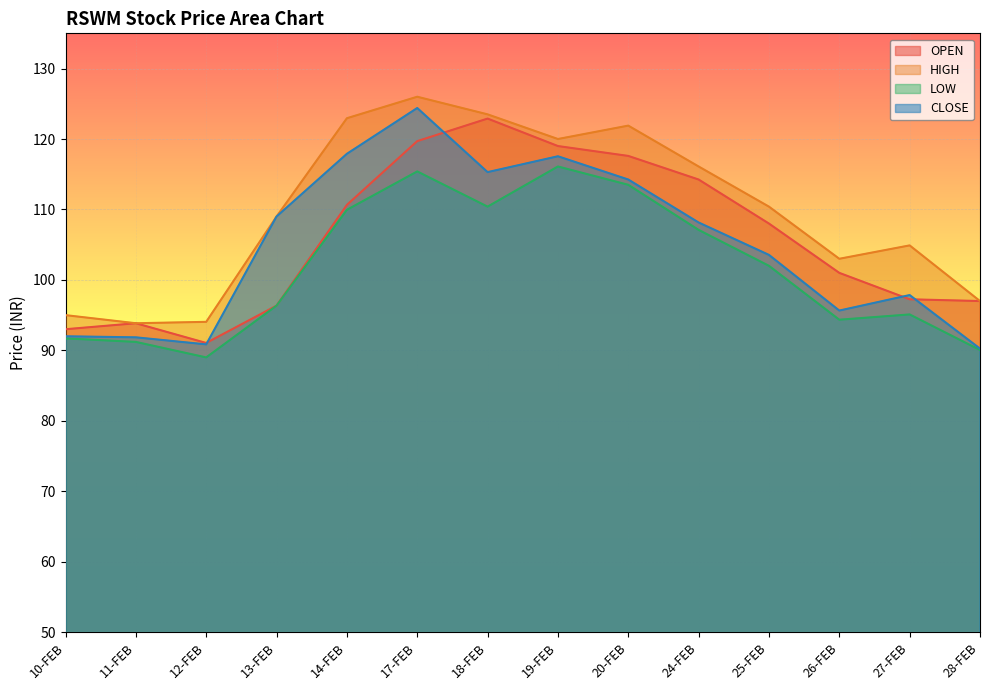

How many data points in LOW are above 102?

6